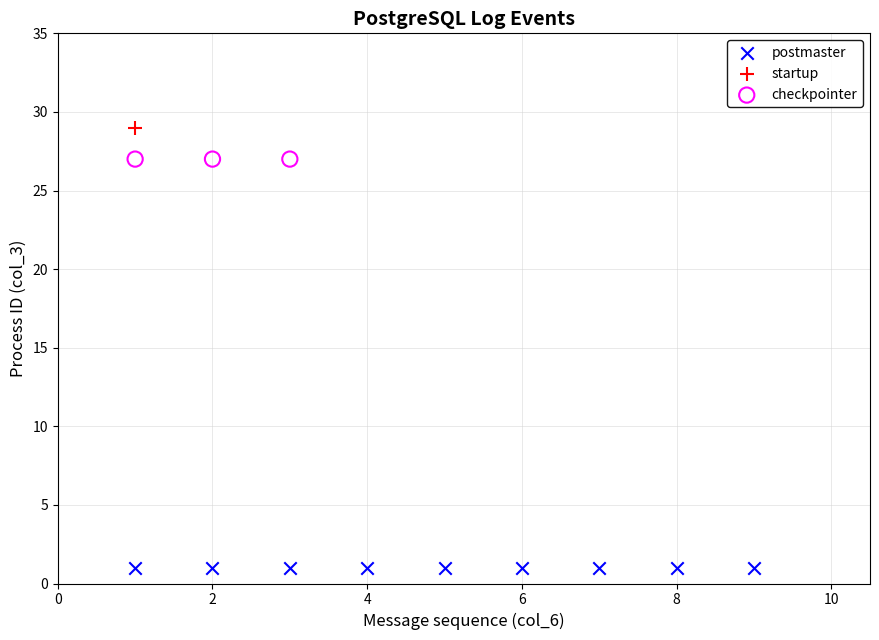

What are all the series names shown in the legend?

postmaster, startup, checkpointer